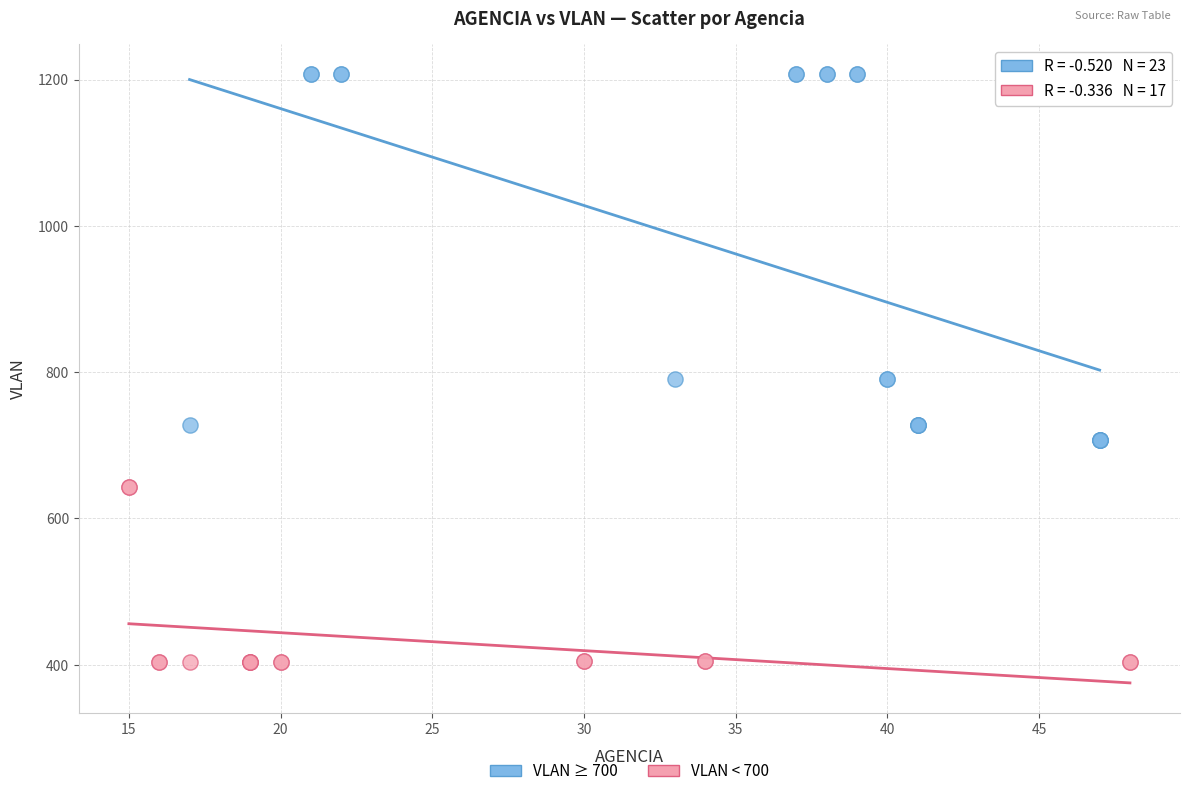

Which series reaches the maximum Y coordinate?

VLAN ≥ 700